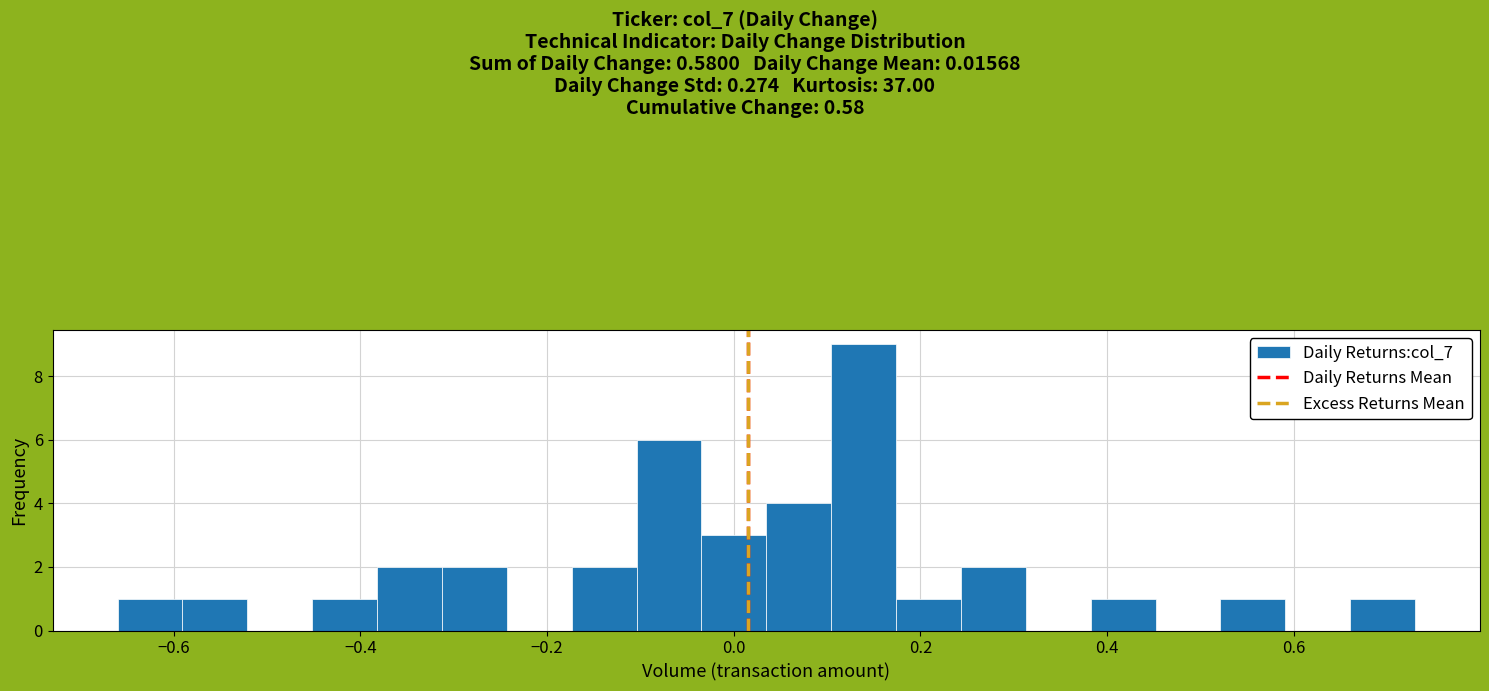

Read against the x-axis, roughly where is the centre of the tallest bar?

0.14